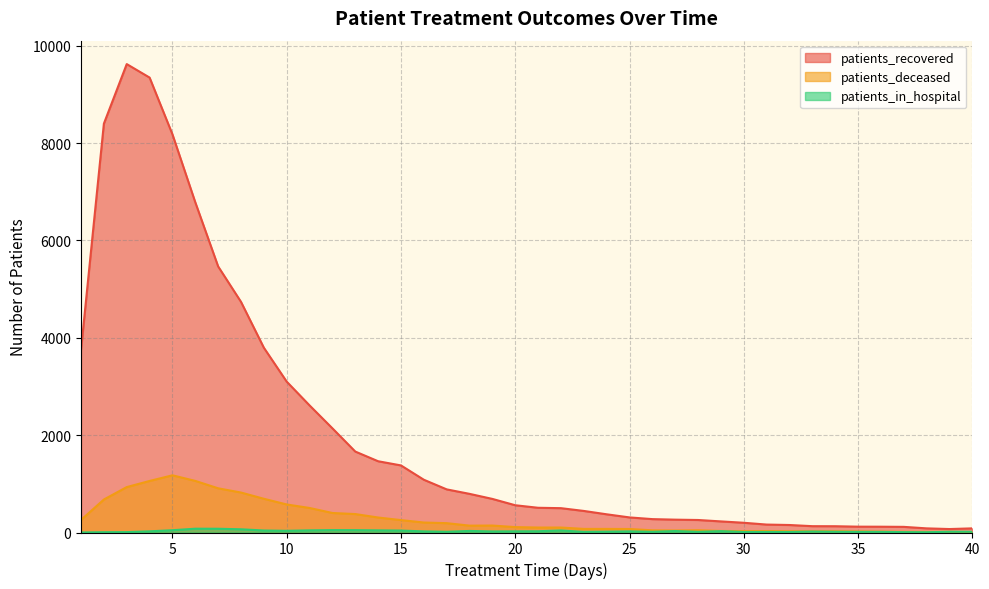

Rank the series at 3 from lowest to highest value.

patients_in_hospital, patients_deceased, patients_recovered